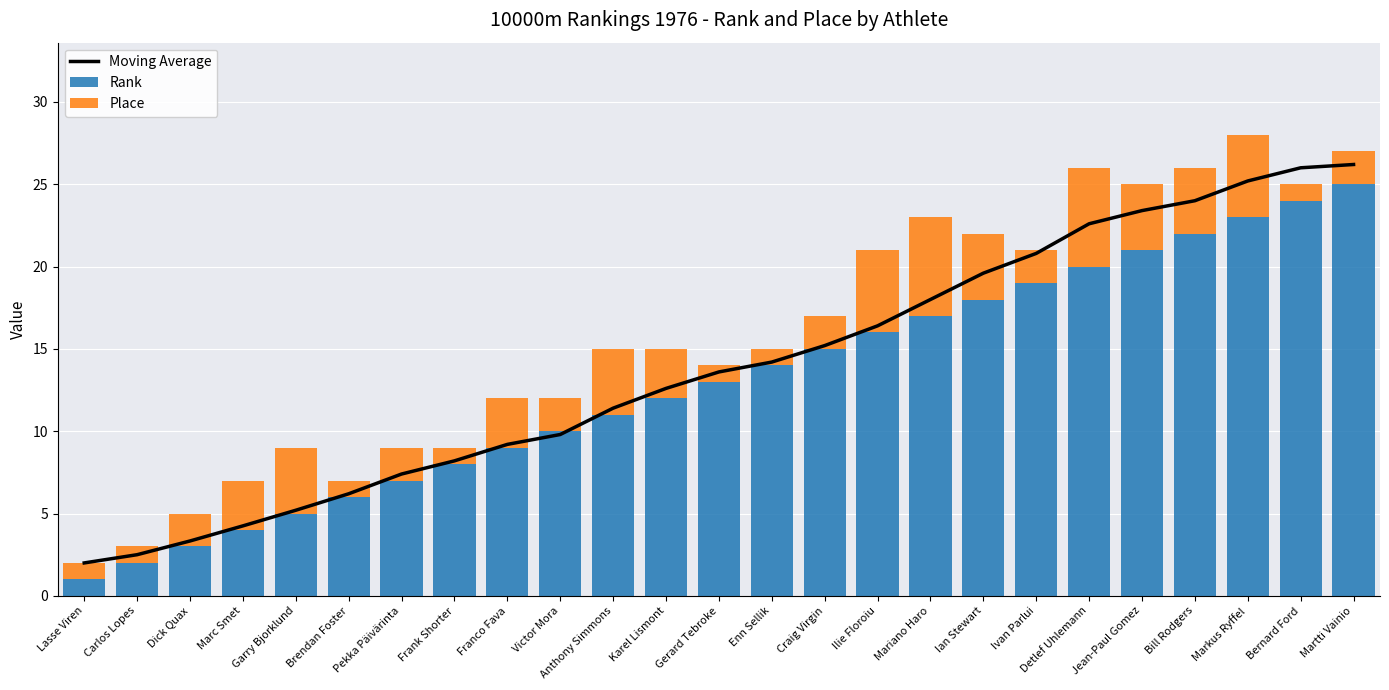

Which category has the highest value in the Place series?

Mariano Haro